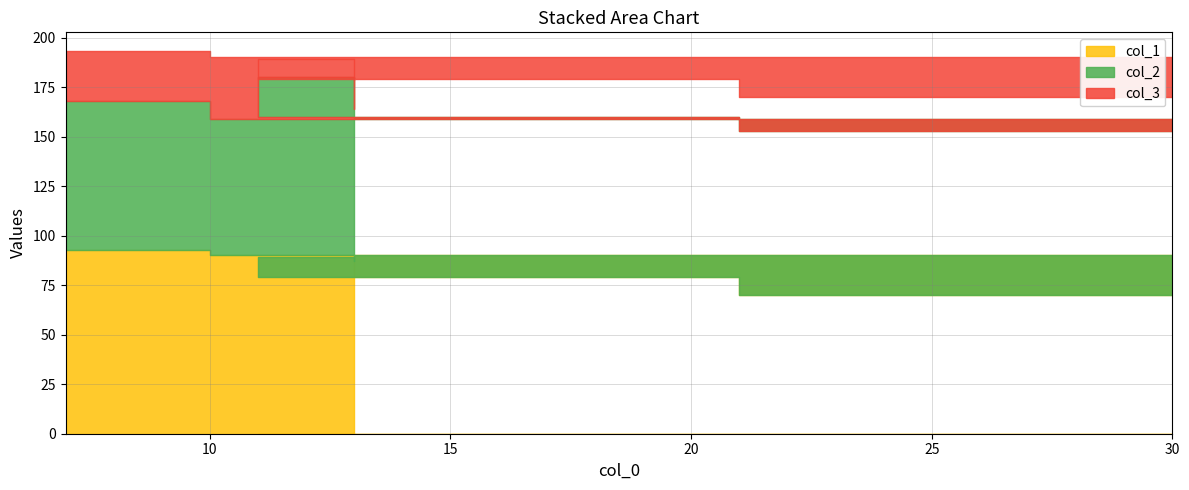

What is the average value of the col_1 series?

85